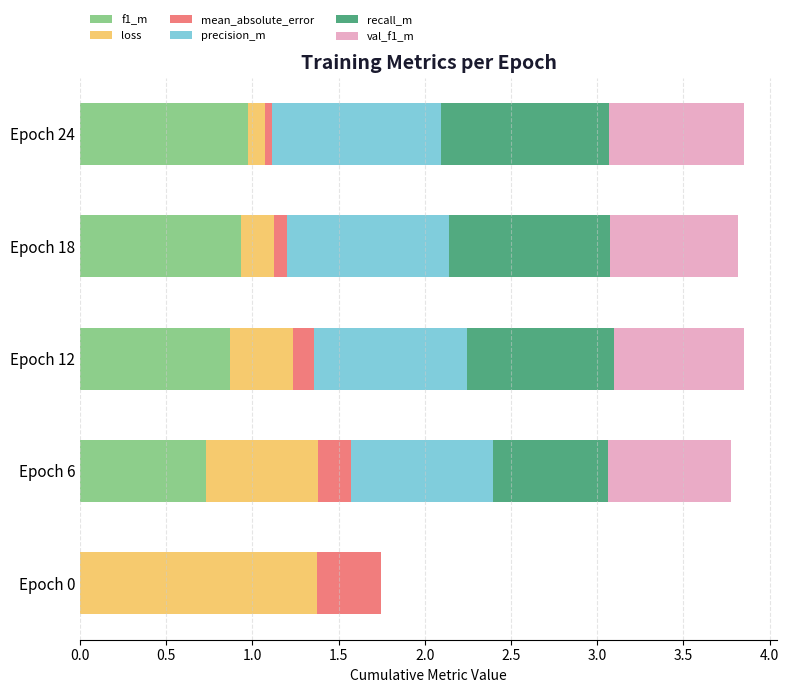

How many data points does each series have?

5